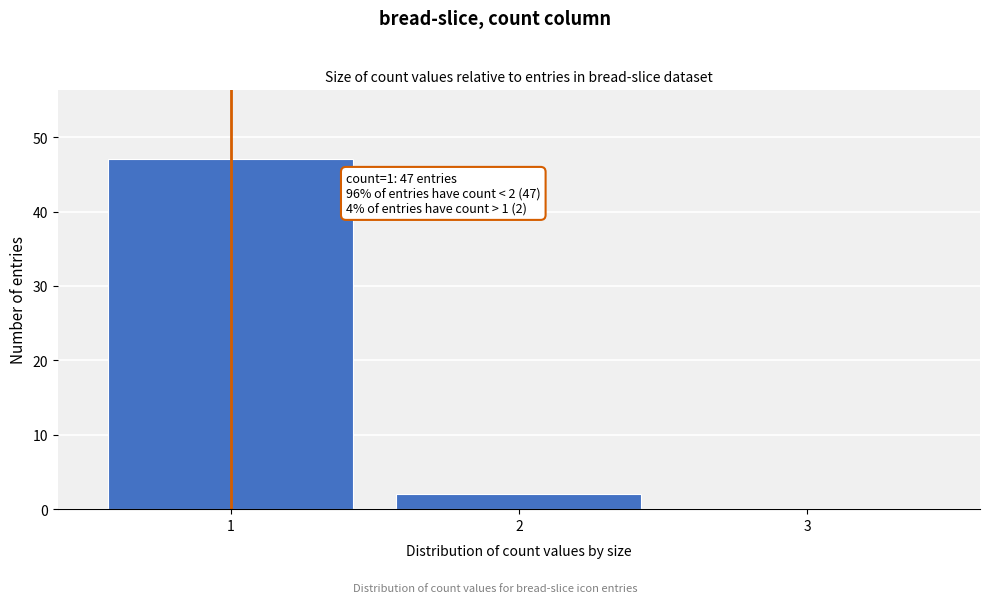

Reading left to right, what are all the values shown in this chart?

1=47	2=2	3=0